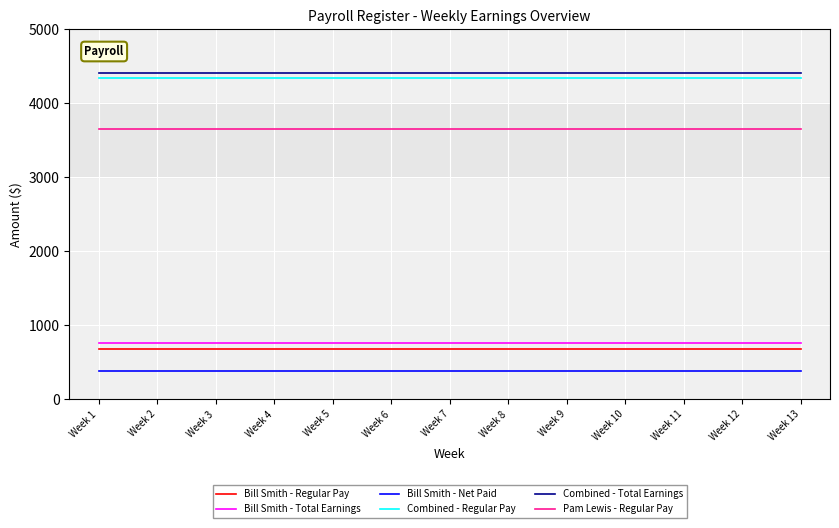

What is the total value across all series at Week 3?

14220.7